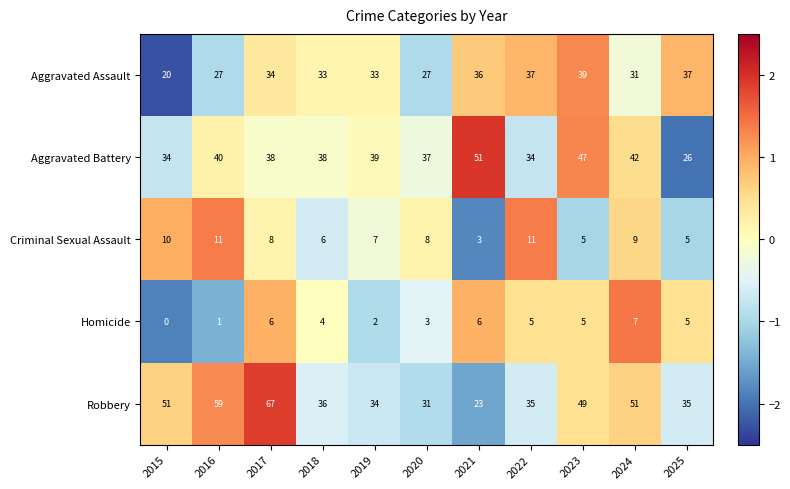

Which label corresponds to the smallest value in the chart?

2015